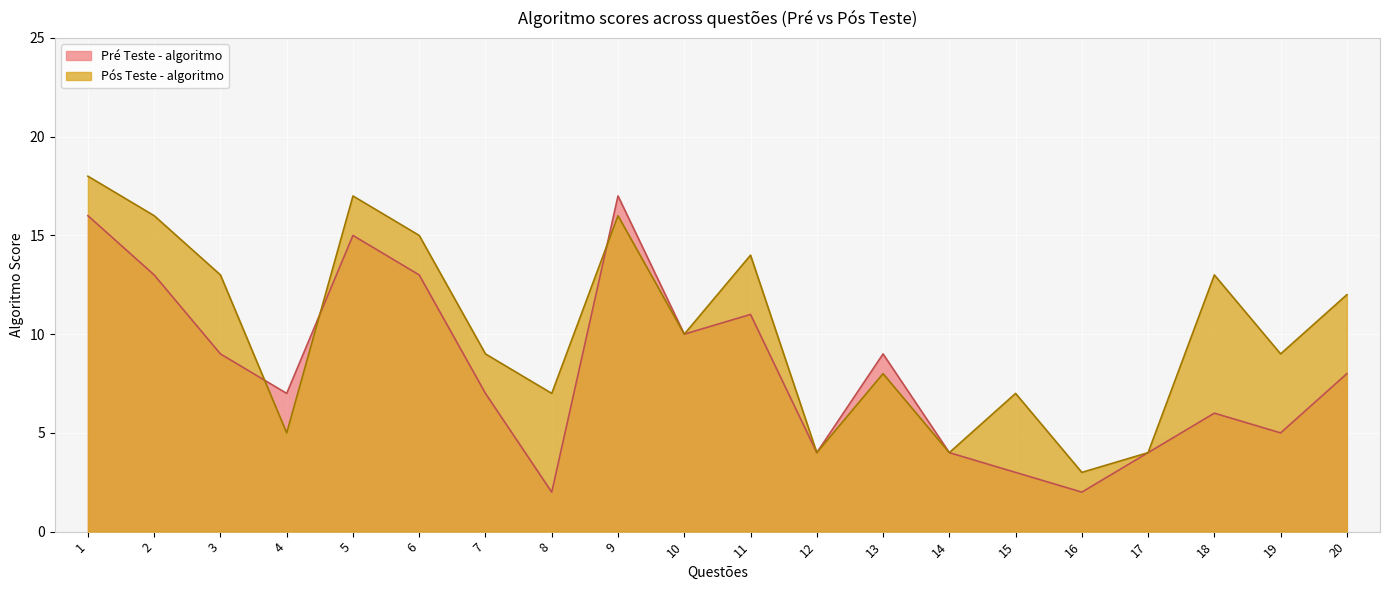

What is the minimum value for Pré Teste - algoritmo?

2